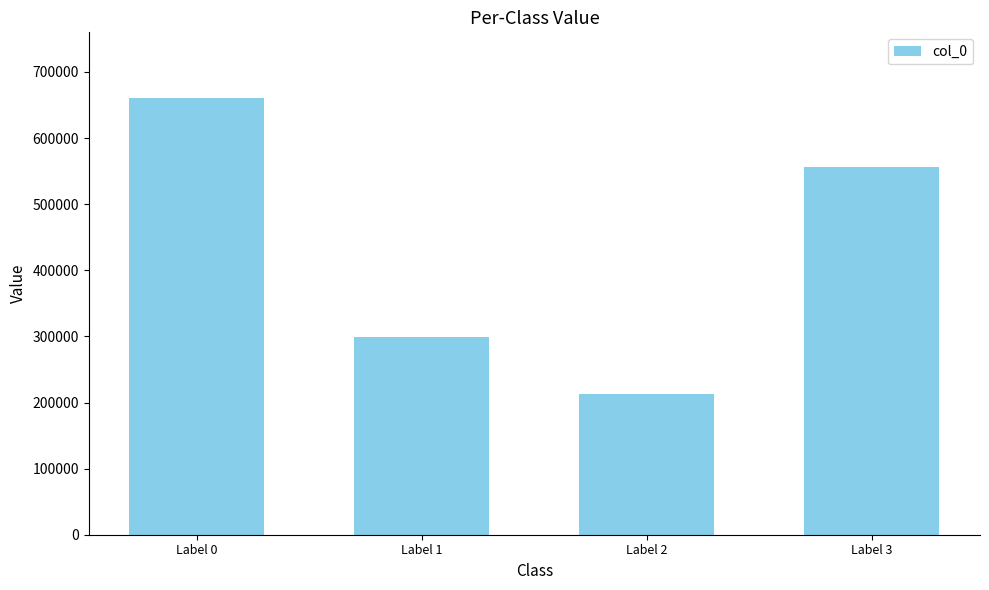

True or false: the data shows 150474 at Label 1.

False